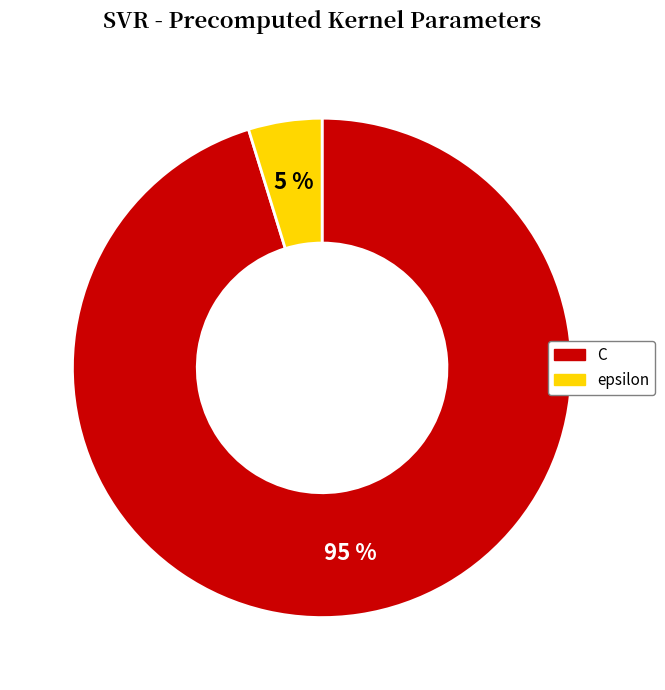

Combined, do C and epsilon account for over 50%?

Yes